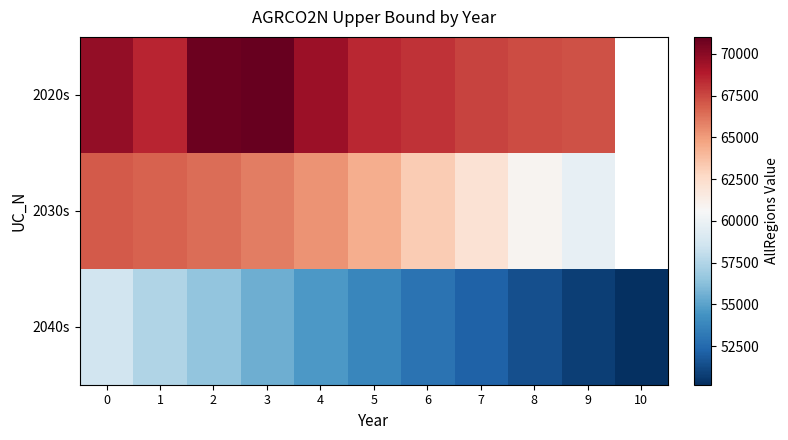

Which series has the widest spread of values?

2040s